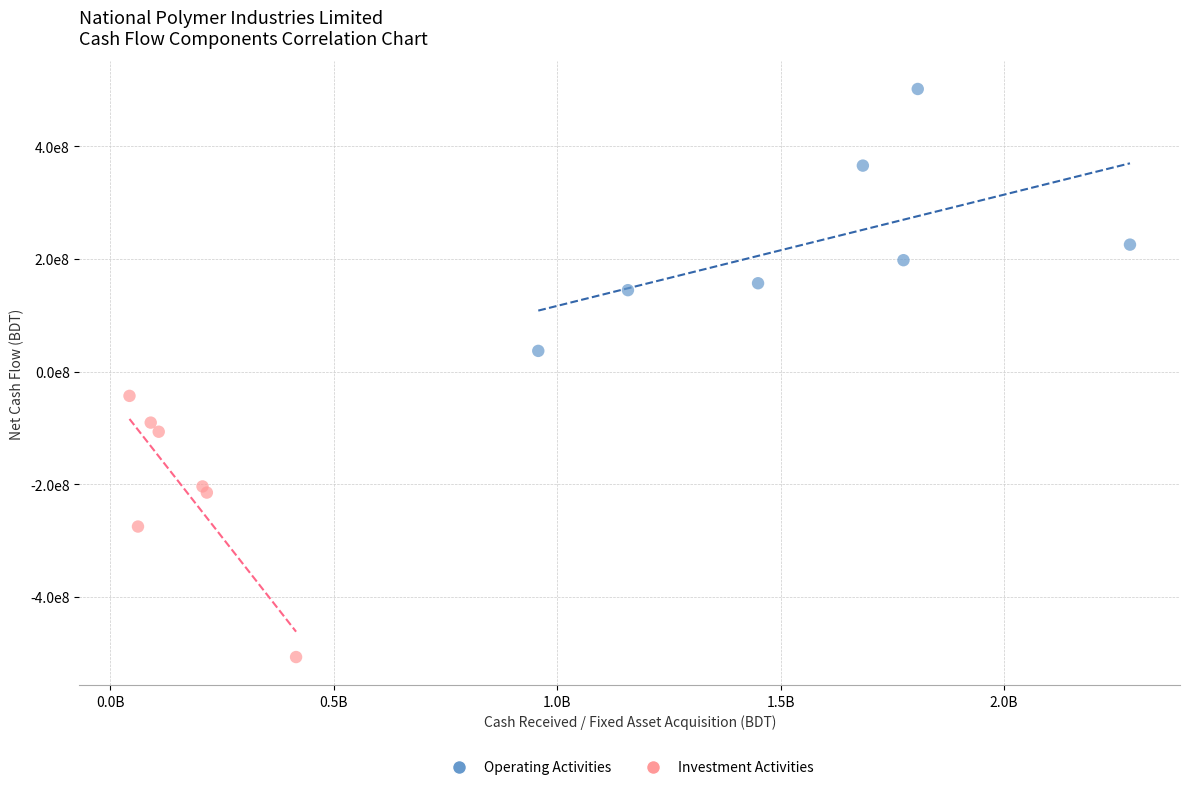

Which series contains the highest Y value?

Operating Activities